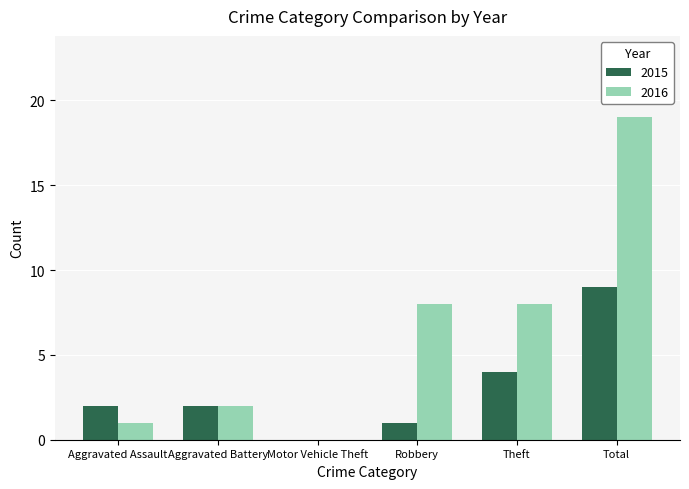

What is the approximate value of 2015 at Theft?

4